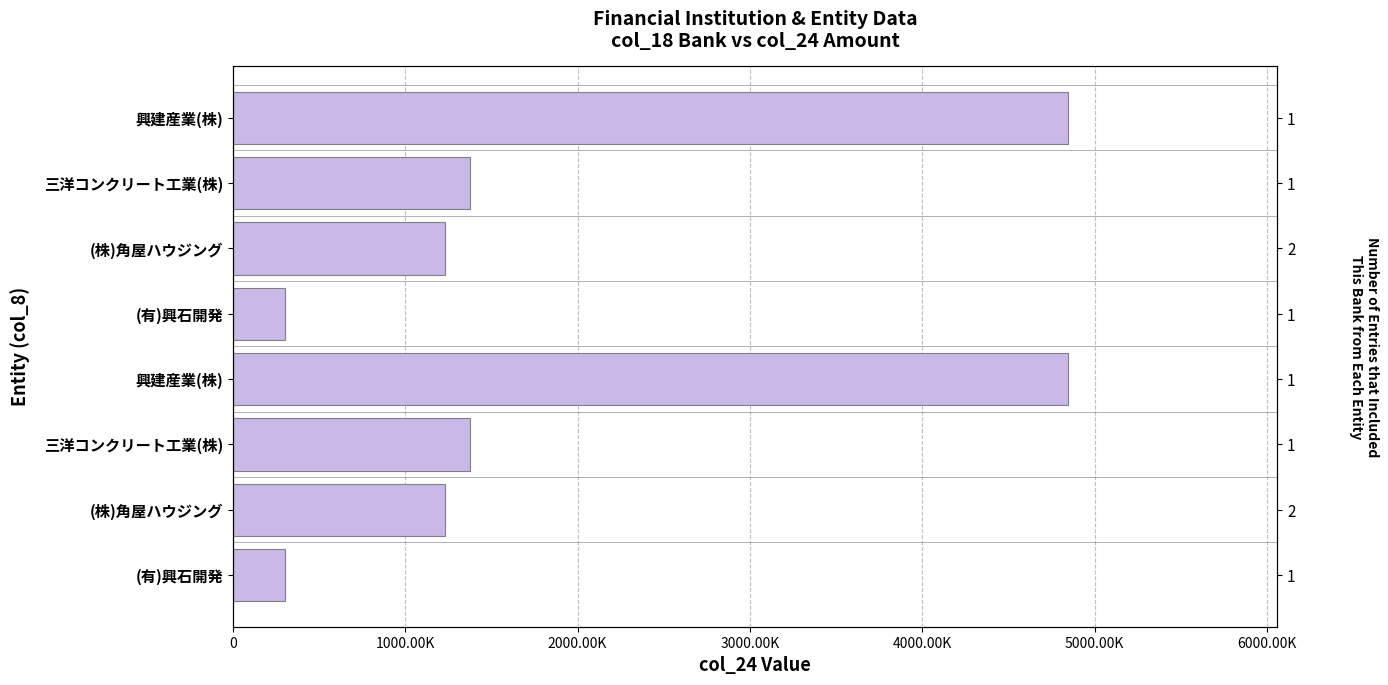

What is the difference between the maximum and minimum values?

4548140